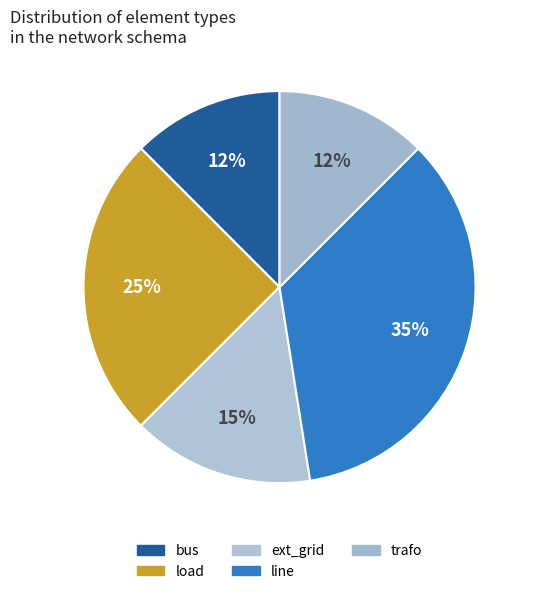

What percentage is the ext_grid slice, to the nearest percent?

15%